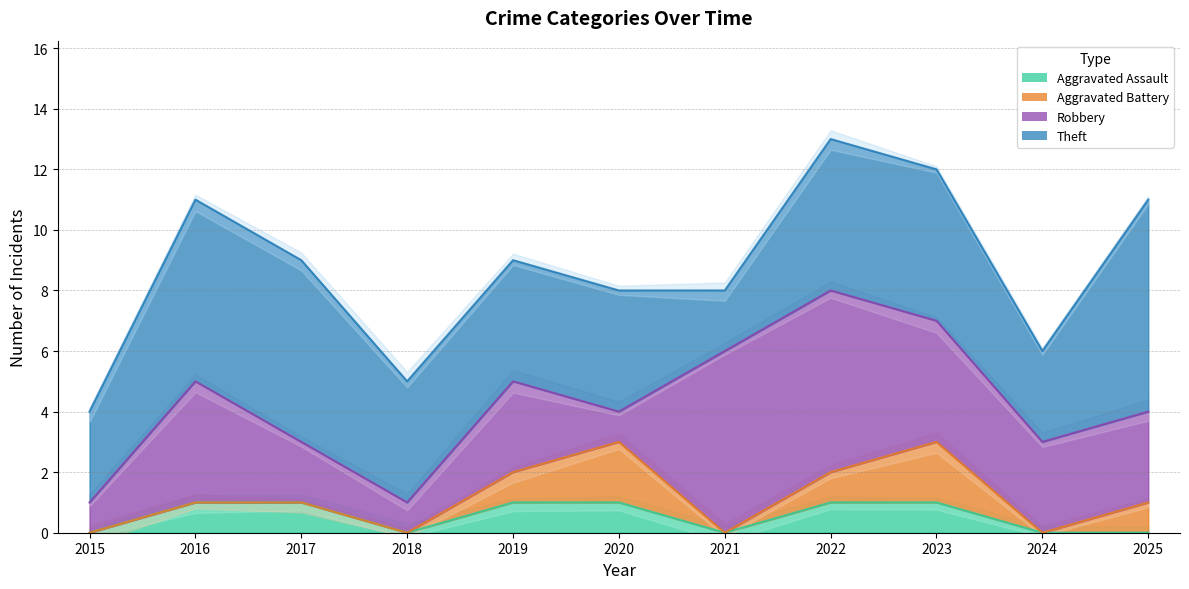

Where do Robbery and Aggravated Battery first cross each other?

2019 and 2020